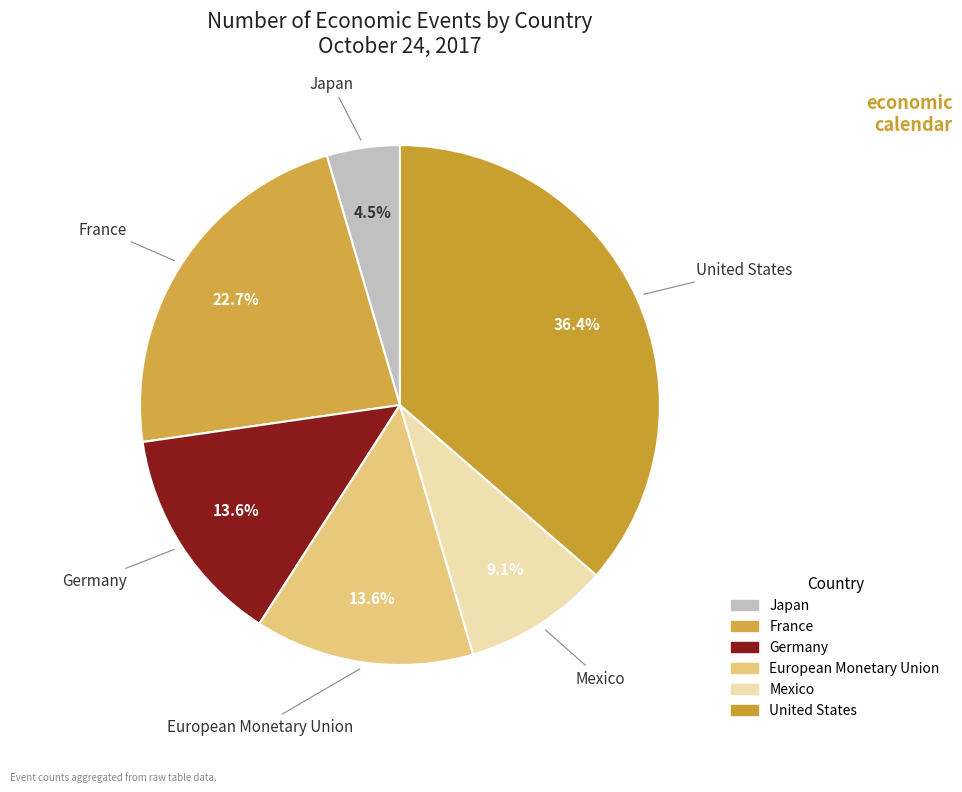

Which slice is the smallest?

Japan